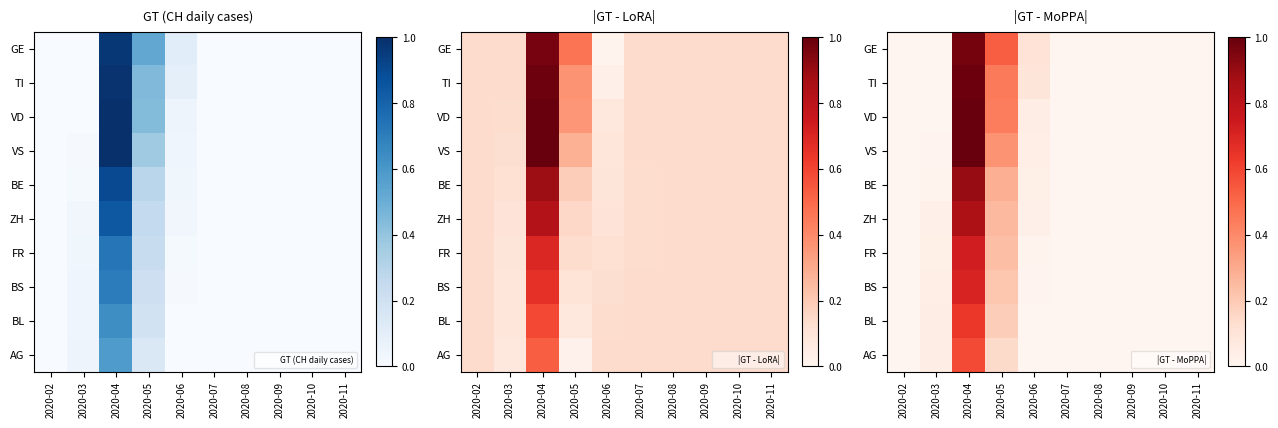

The BE series shows 0.0 at 2020-03. True or false?

False